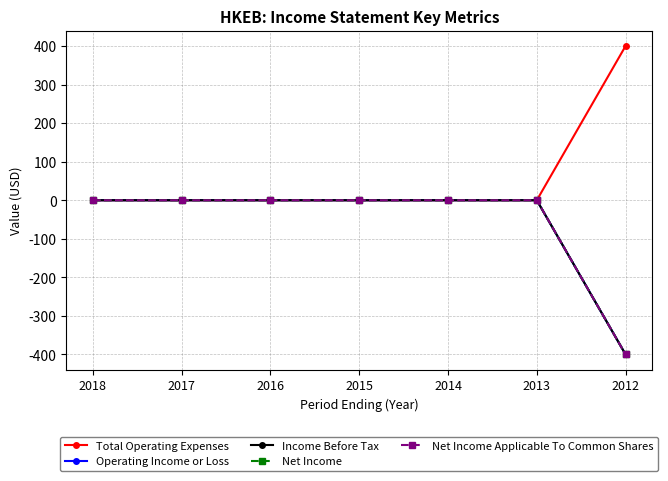

Is this an area chart (filled region under the line)?

No